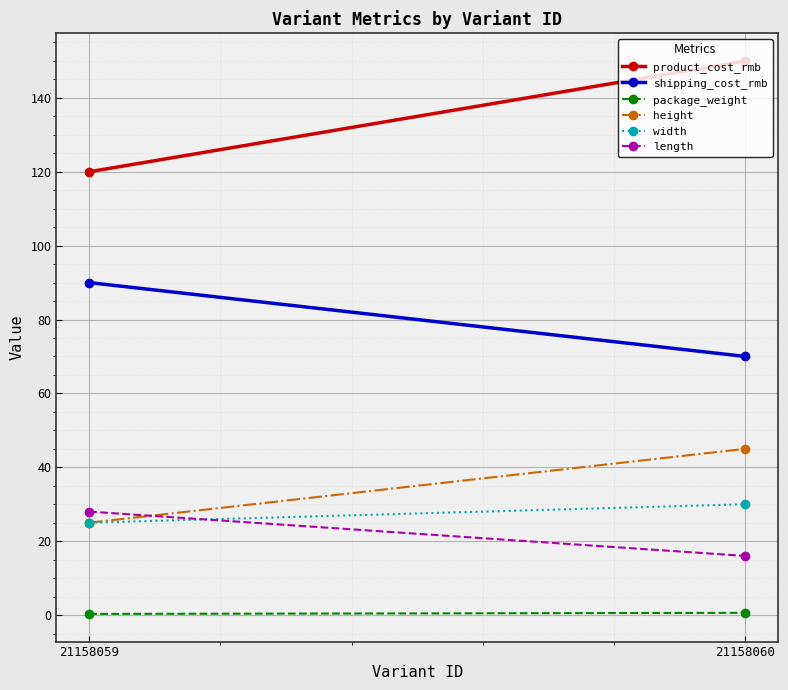

Count the product_cost_rmb values in the range 120 to 150.

2